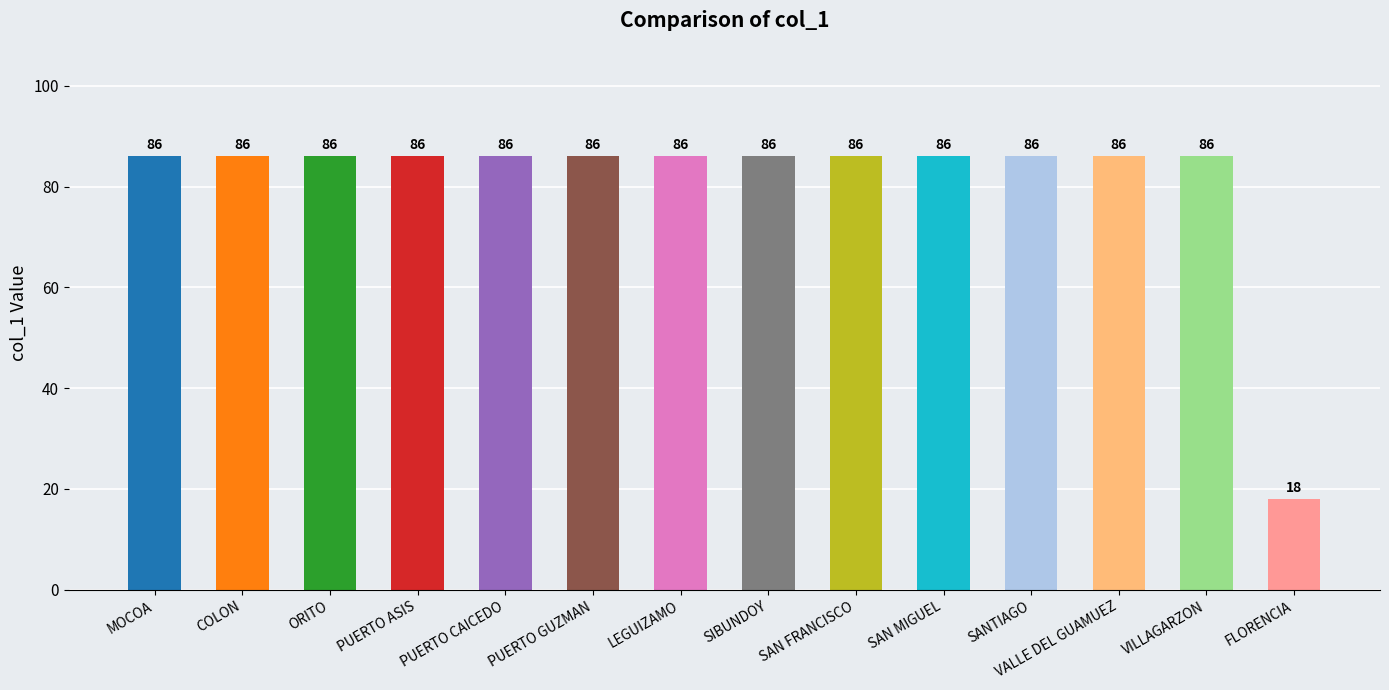

True or false: the data shows 35 at PUERTO CAICEDO.

False